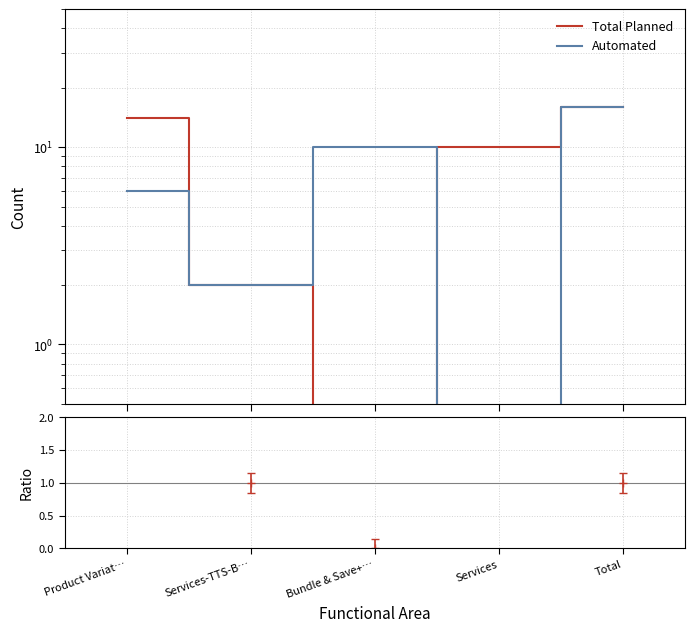

How many times do Automated and Total Planned cross each other?

1